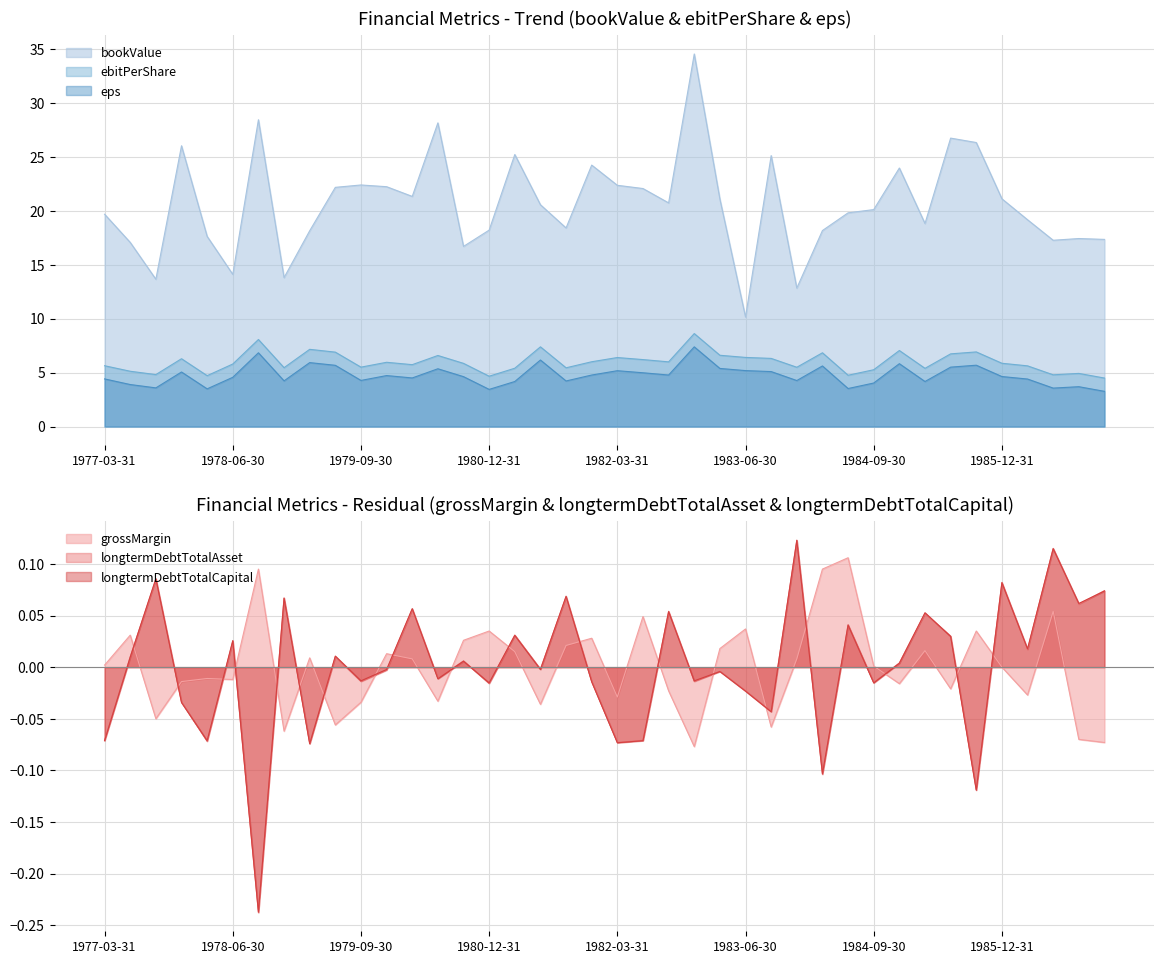

What is the difference between the second highest and minimum values in the eps series?

3.6